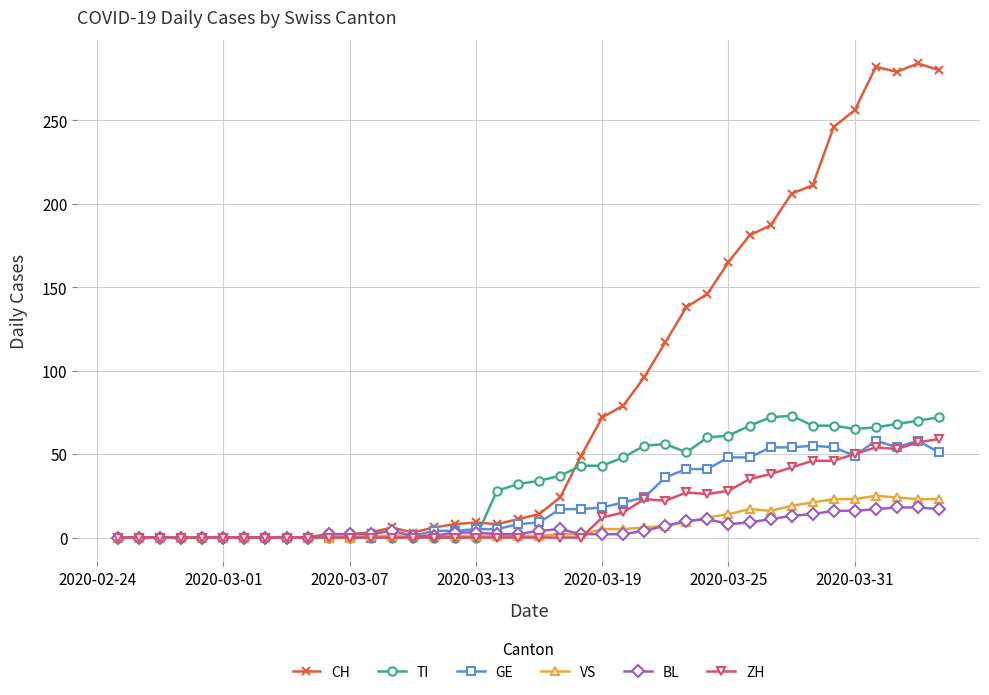

What is the difference between the maximum and minimum values in the BL series?

18